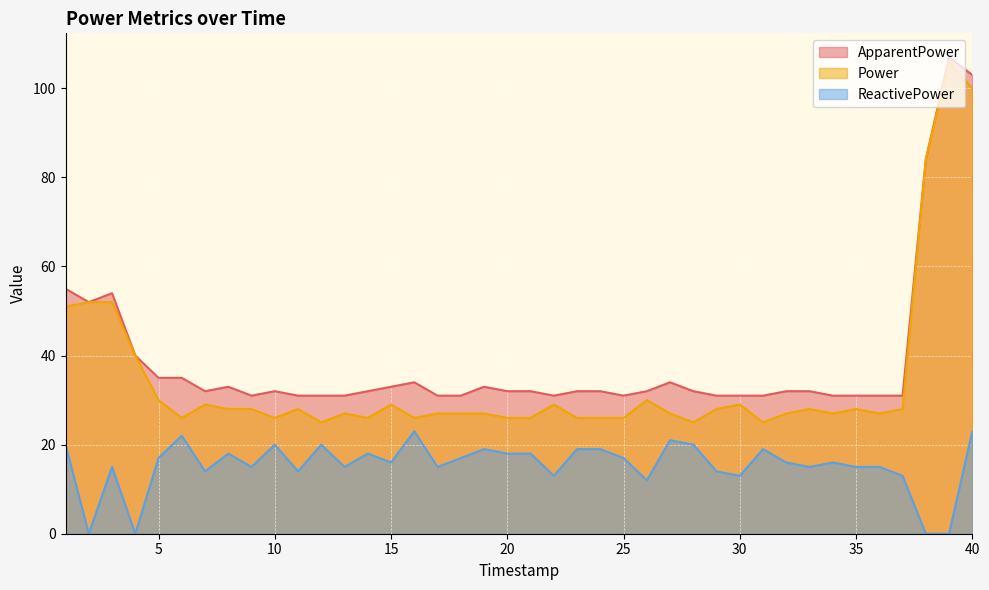

How many lines are shown in the chart?

3